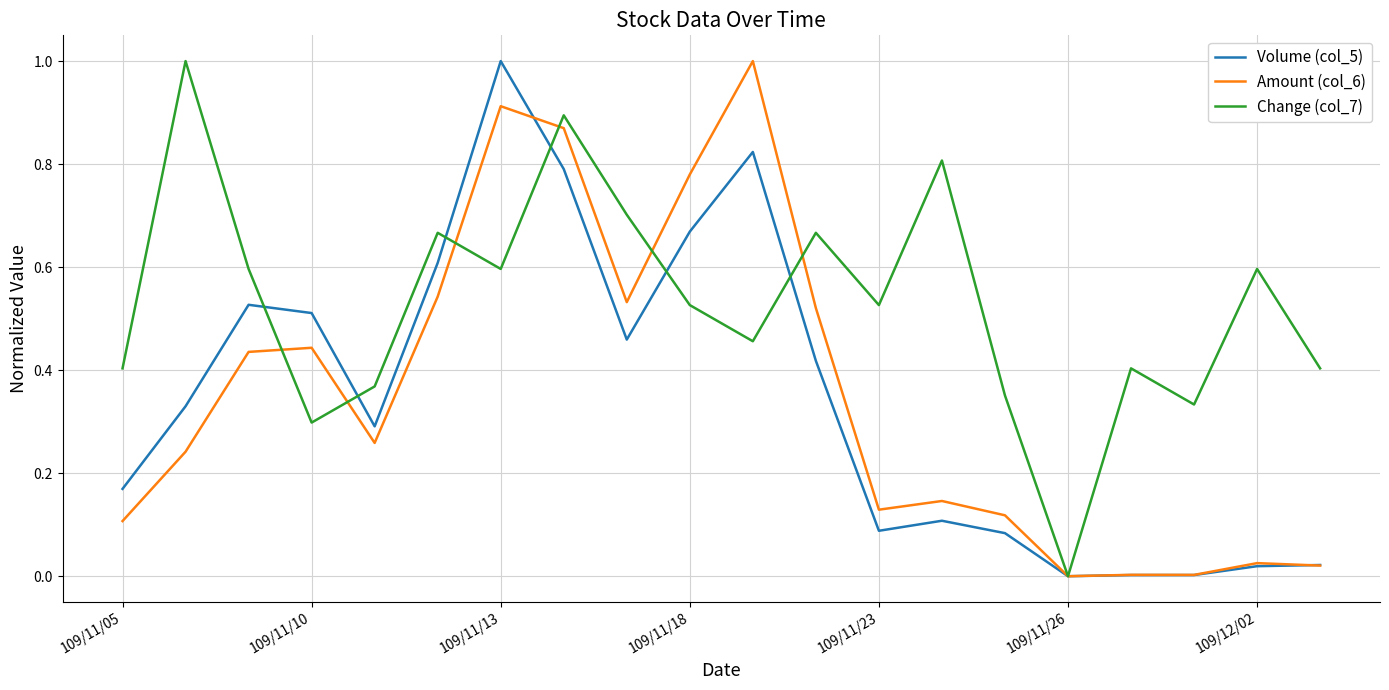

What is the greatest value displayed?

1.0